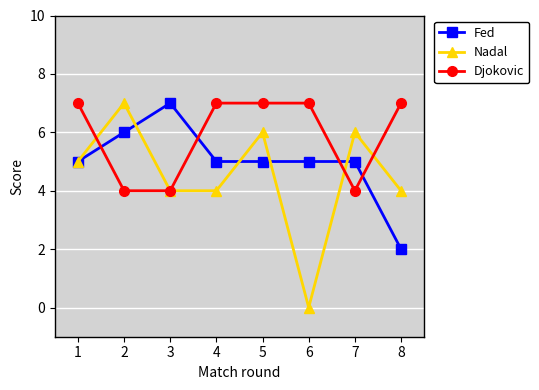

The Fed series shows 6 at 2. True or false?

True